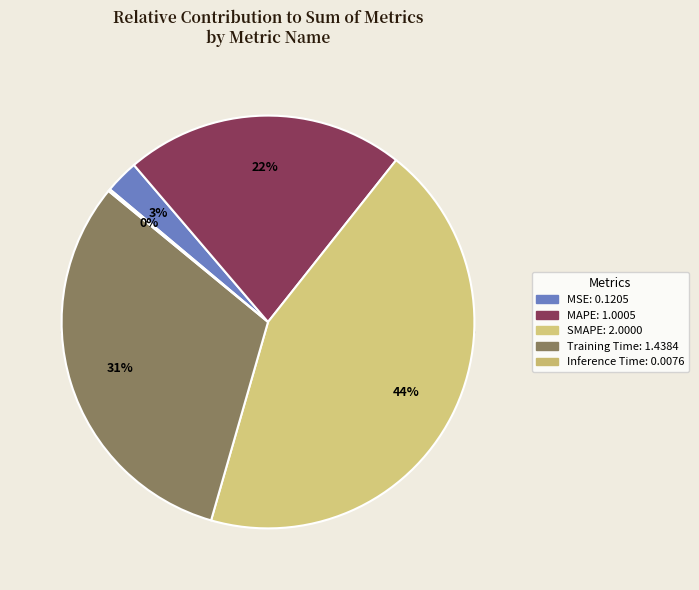

How many segments does this pie chart have?

5